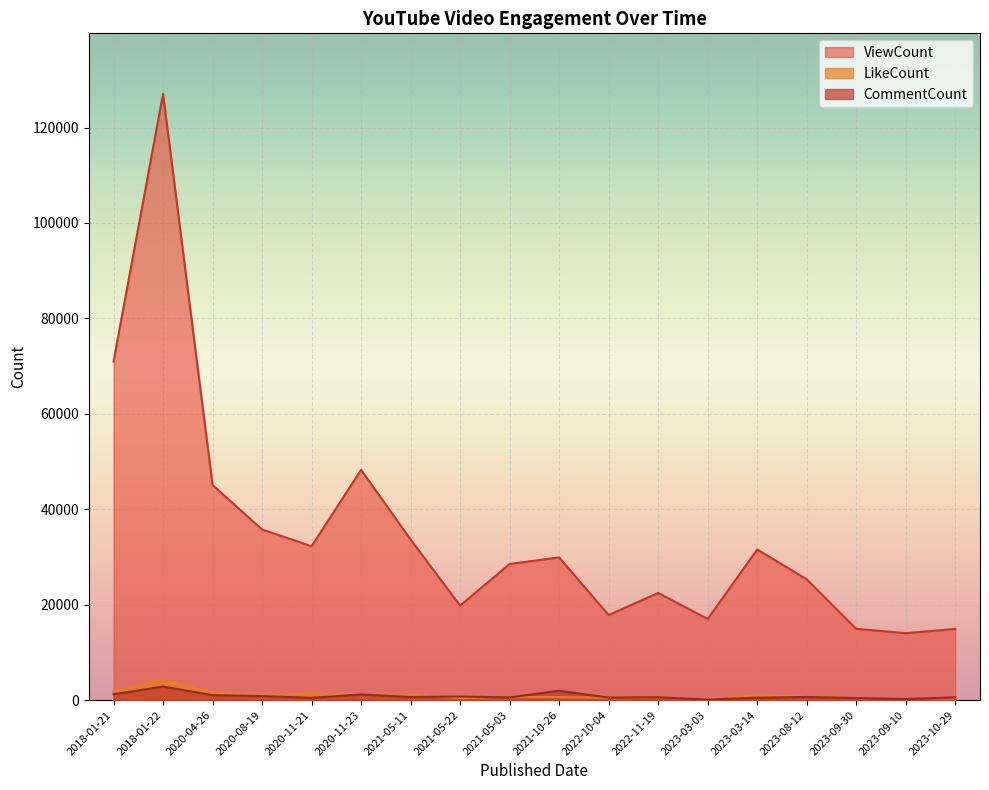

At which category does the chart reach its peak across all series?

2018-01-22